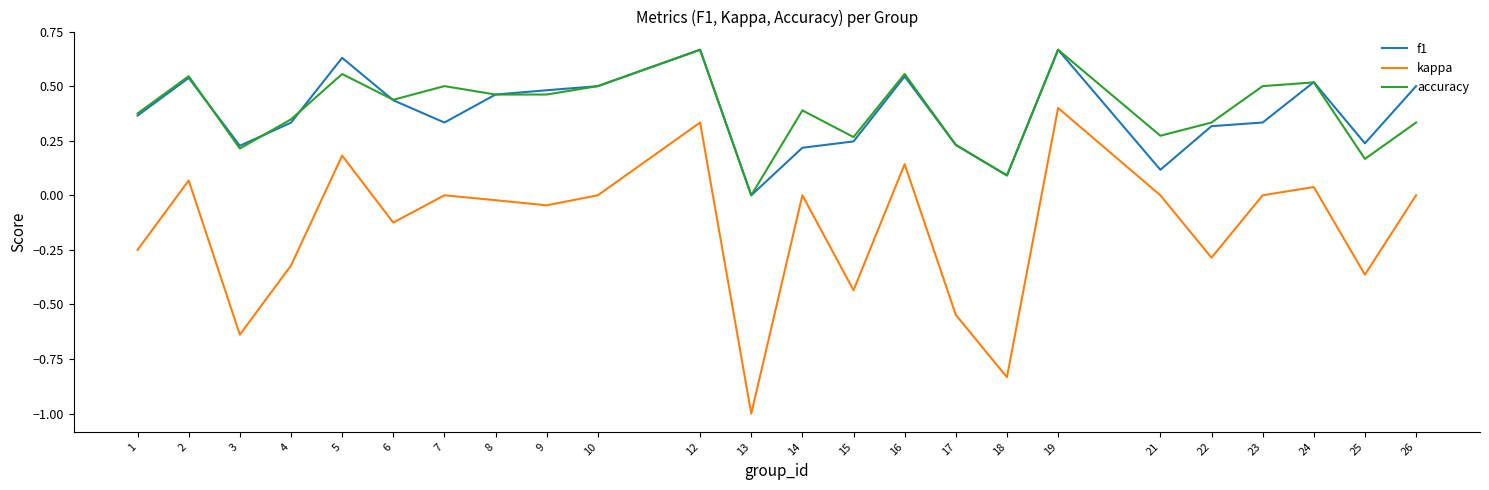

Between 13 and 22, which series saw the biggest shift?

kappa